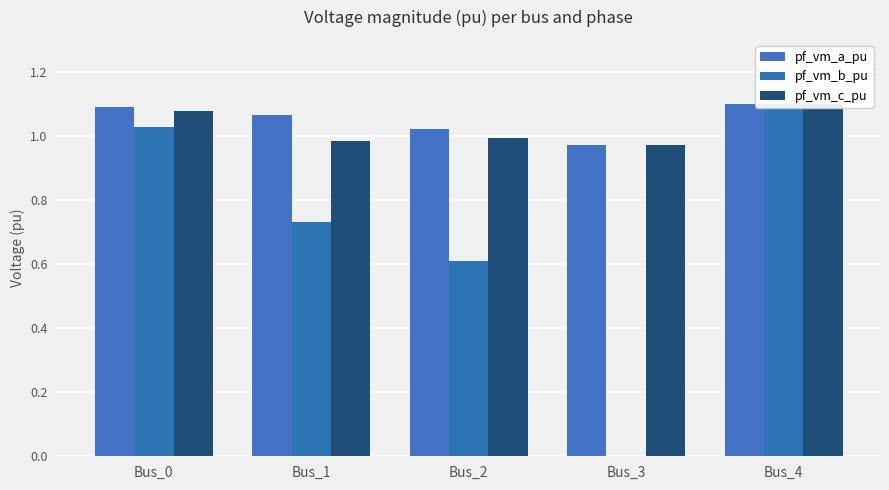

How many bars are there in each group?

3